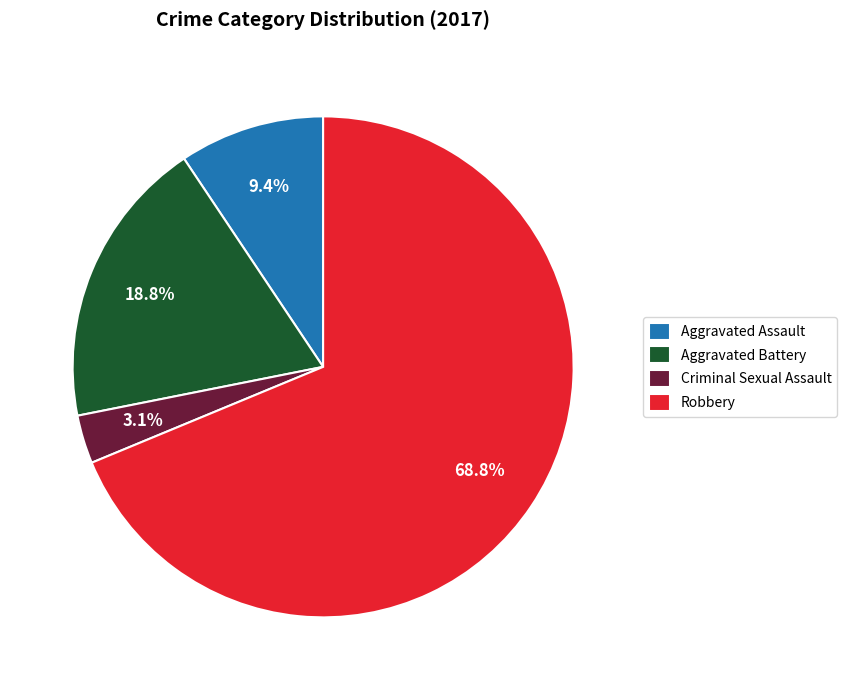

Count the number of slices in the pie.

4